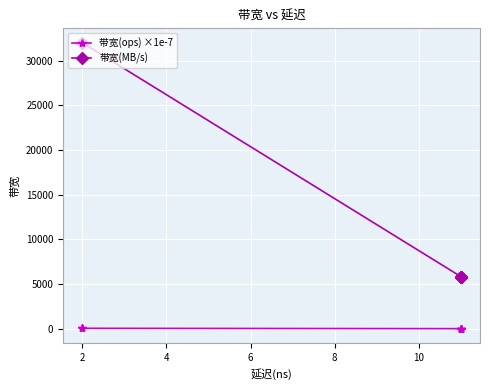

True or false: 带宽(MB/s) and 带宽(ops) ×1e-7 intersect in this chart.

False